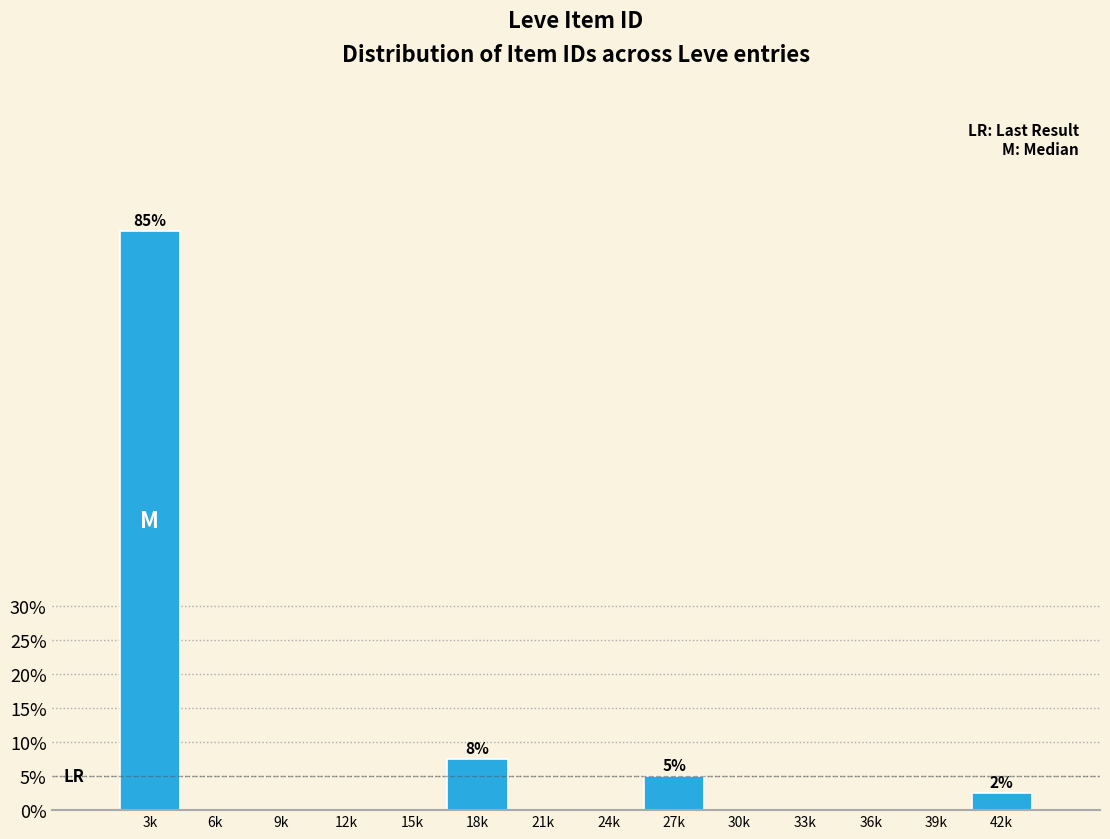

Reading left to right, transcribe all the data shown in this chart.

3k=85.0	6k=0.0	9k=0.0	12k=0.0	15k=0.0	18k=7.5	21k=0.0	24k=0.0	27k=5.0	30k=0.0	33k=0.0	36k=0.0	39k=0.0	42k=2.5